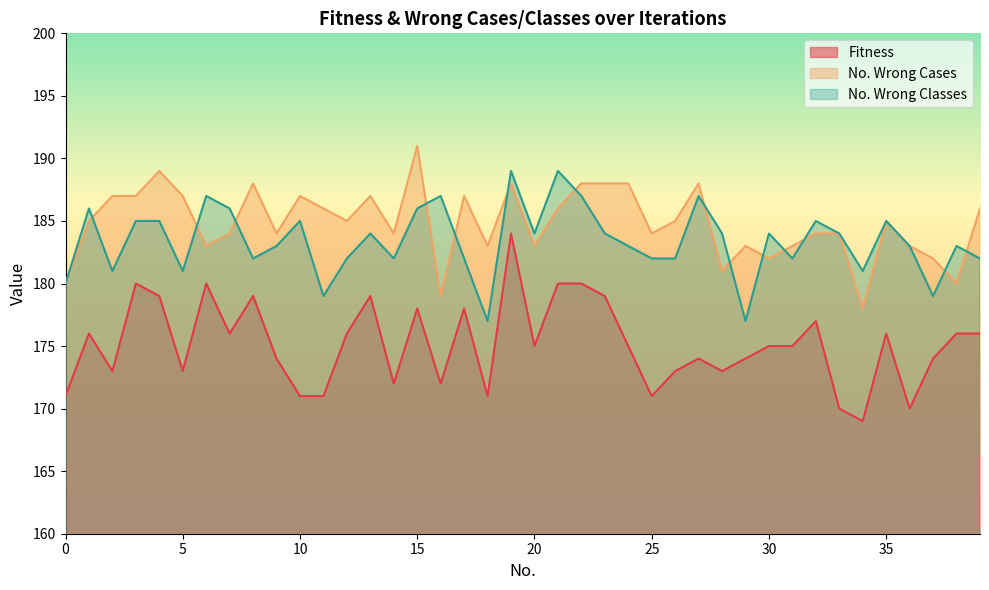

How many series are shown in this chart?

3